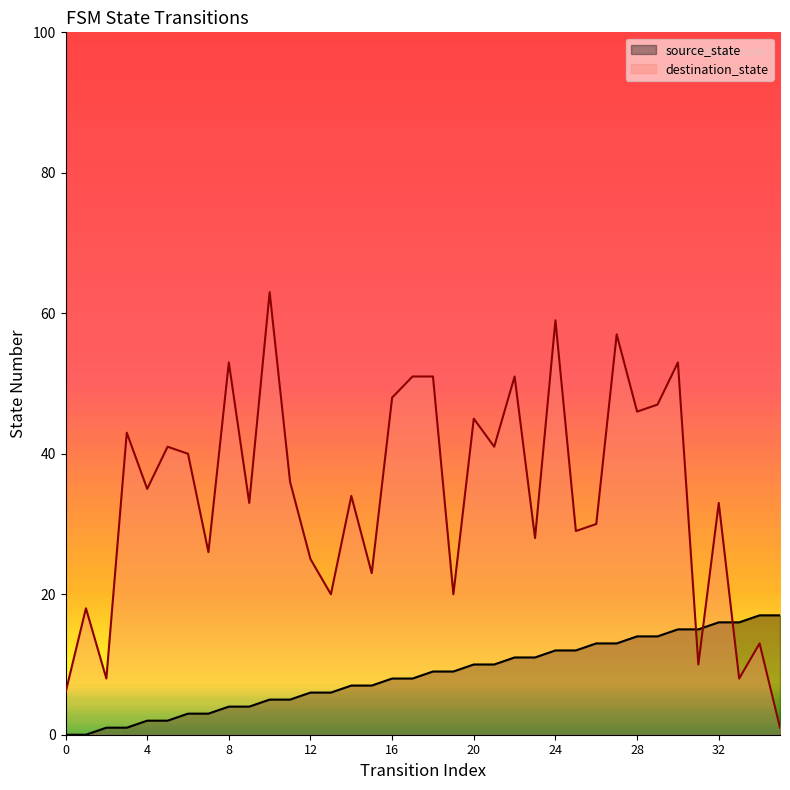

How many lines are shown in the chart?

2